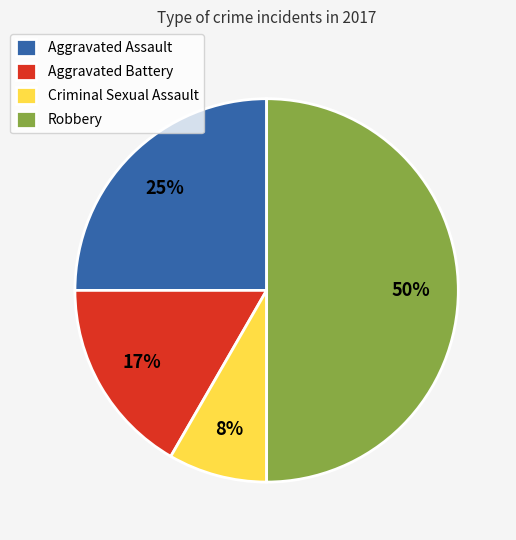

What is the largest slice in the pie chart?

Robbery